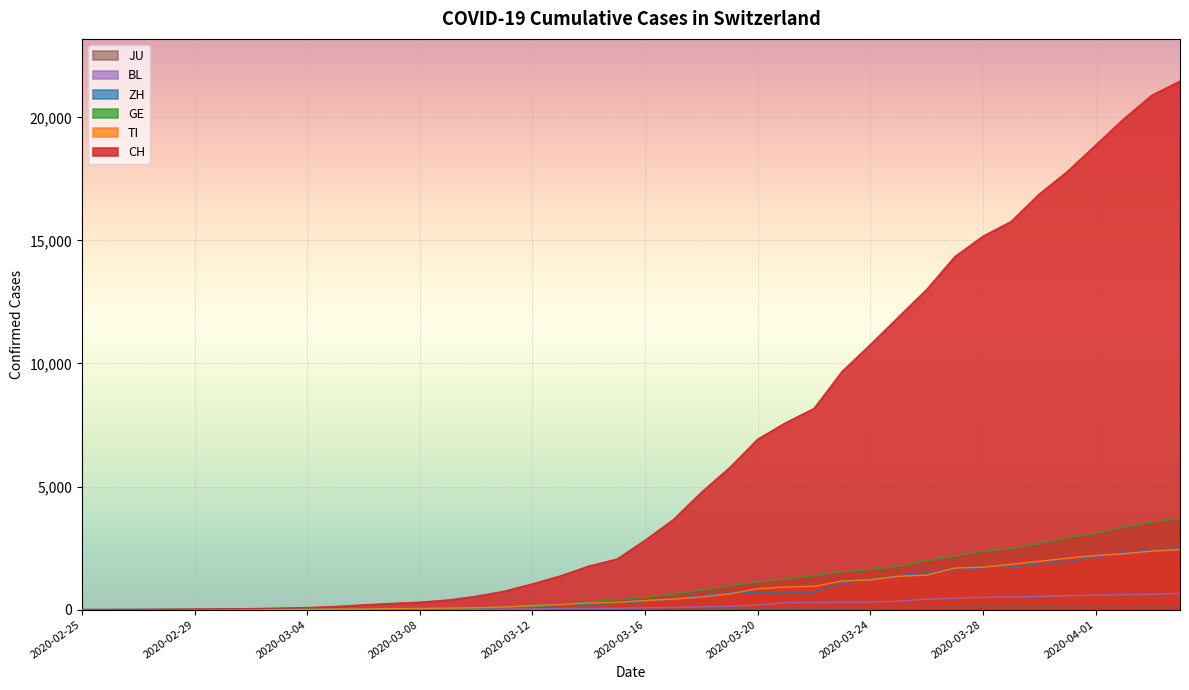

True or false: JU and ZH cross at least once.

False